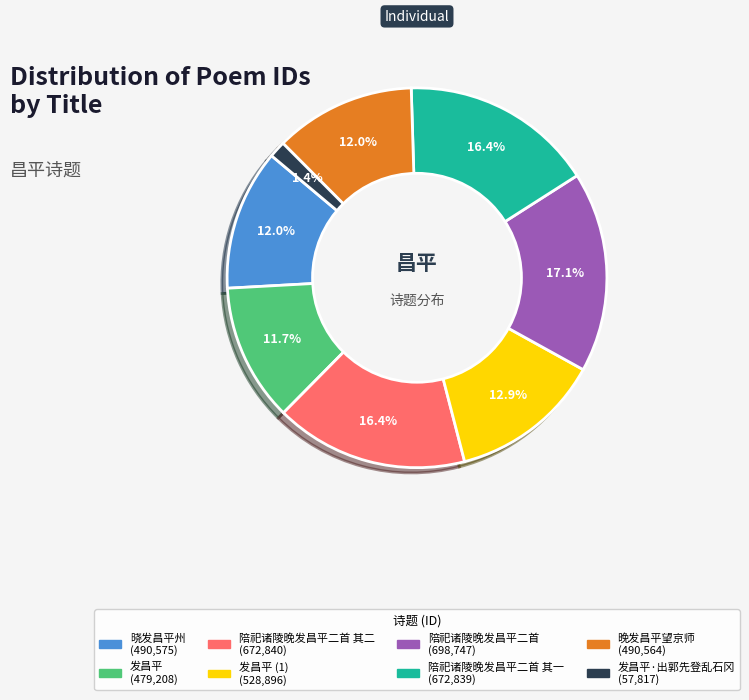

Is there a majority slice in this chart?

No